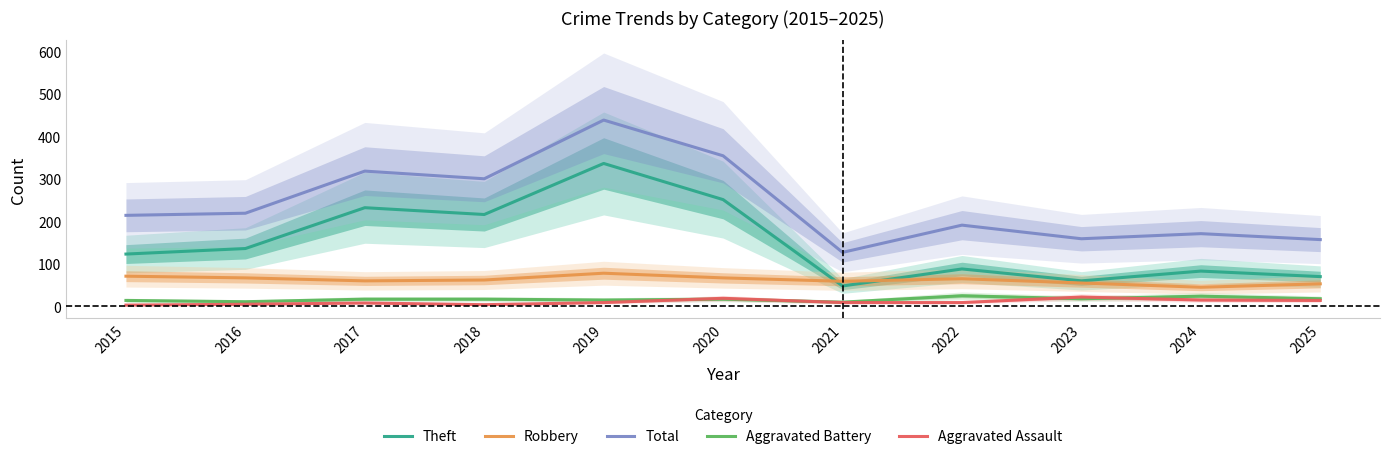

Reading left to right, what are all the values shown in this chart?

Theft: 2015=123	2016=136	2017=232	2018=216	2019=336	2020=251	2021=48	2022=88	2023=60	2024=83	2025=70
Robbery: 2015=71	2016=67	2017=60	2018=62	2019=78	2020=67	2021=59	2022=65	2023=55	2024=45	2025=53
Total: 2015=214	2016=219	2017=318	2018=300	2019=438	2020=354	2021=127	2022=191	2023=159	2024=171	2025=157
Aggravated Battery: 2015=14	2016=11	2017=17	2018=17	2019=15	2020=17	2021=10	2022=25	2023=18	2024=24	2025=18
Aggravated Assault: 2015=3	2016=5	2017=8	2018=4	2019=9	2020=19	2021=9	2022=9	2023=22	2024=15	2025=14